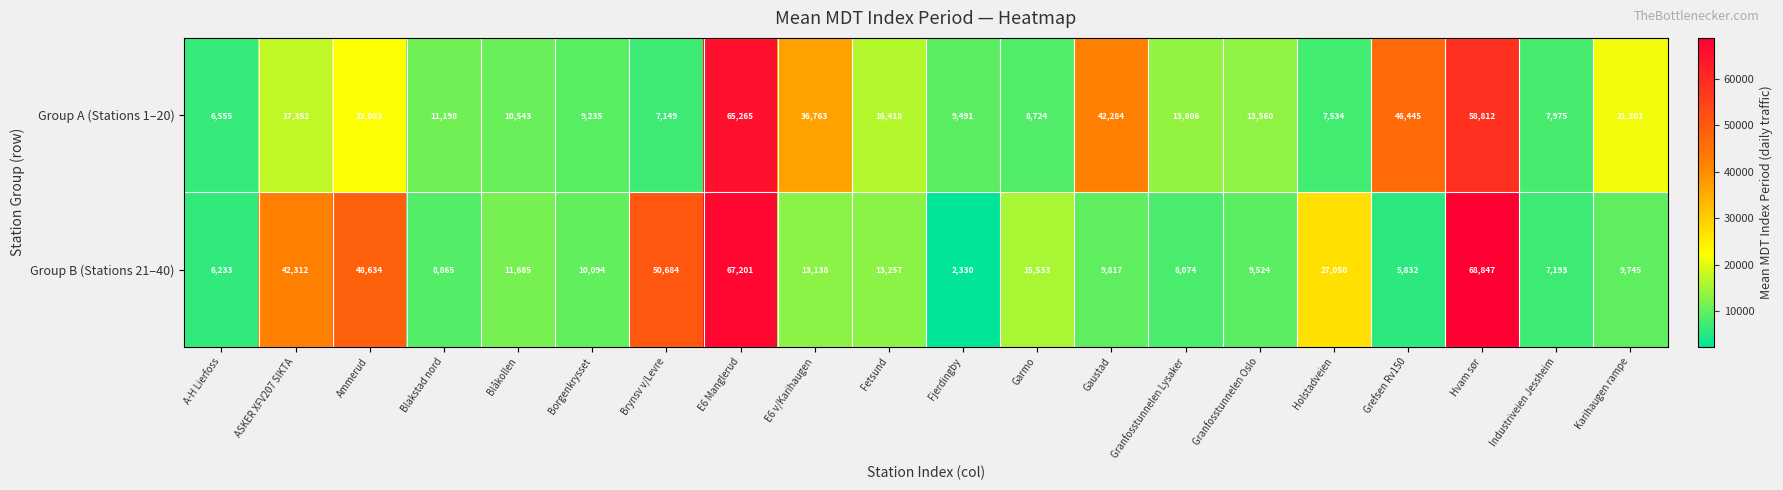

What is the average value of the Group B (Stations 21–40) series?

21802